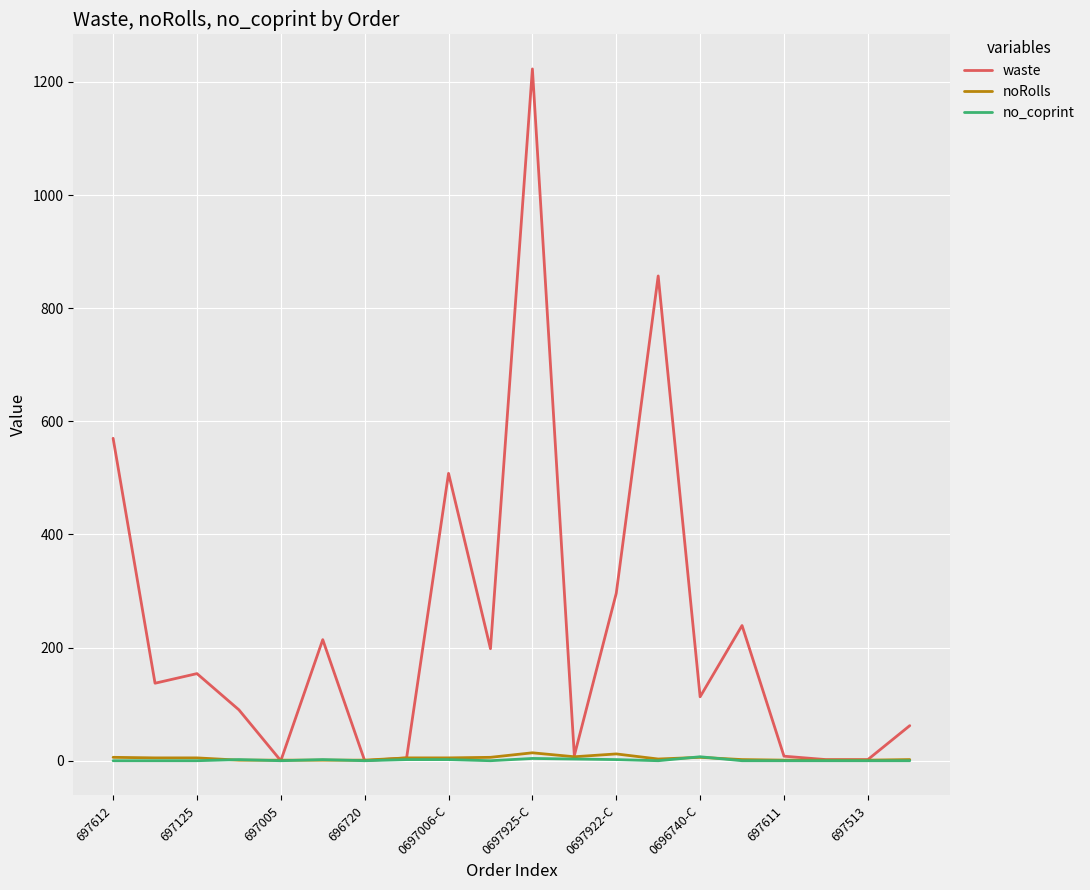

Which series has the largest range (max minus min)?

waste